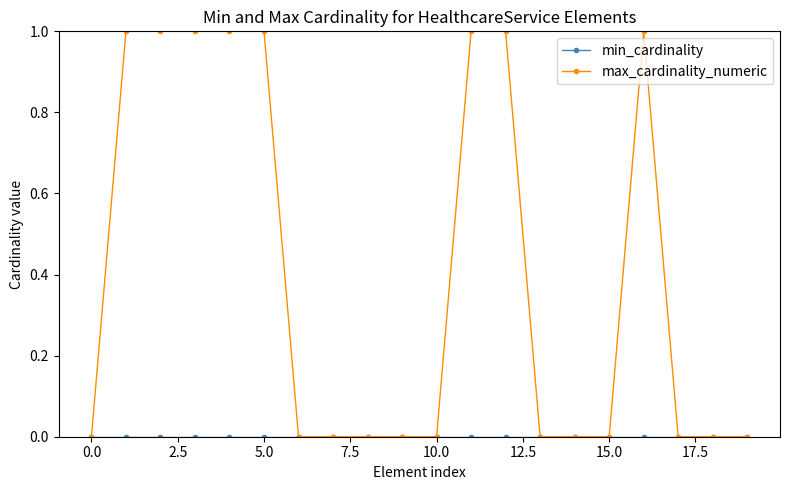

Which series has the largest total across all categories?

max_cardinality_numeric